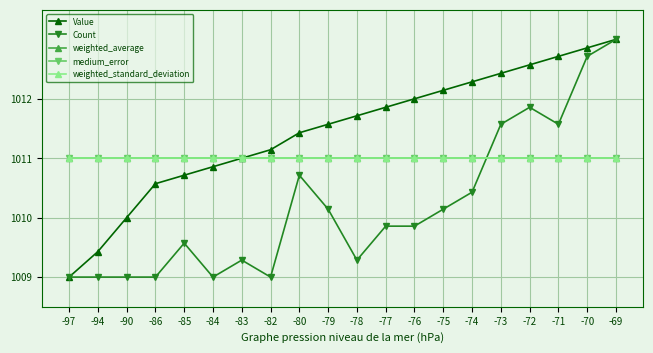

Which series has the largest range (max minus min)?

Value